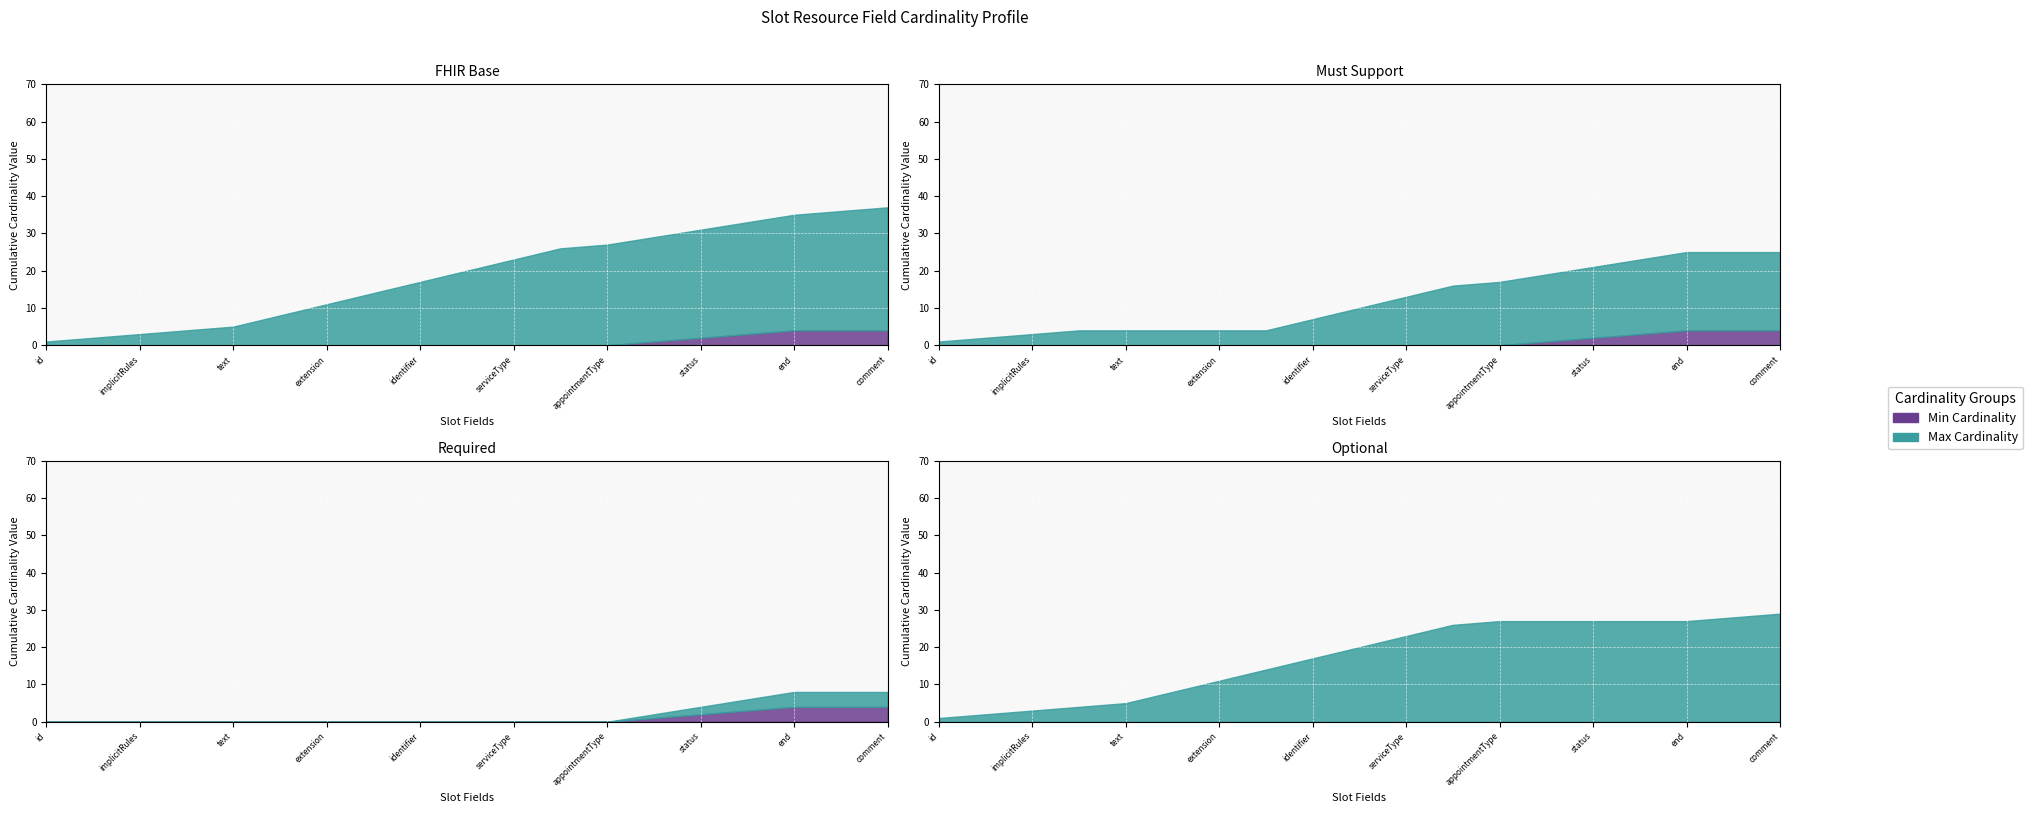

Where is Min Cardinality nearest to the value 0?

Slot.id